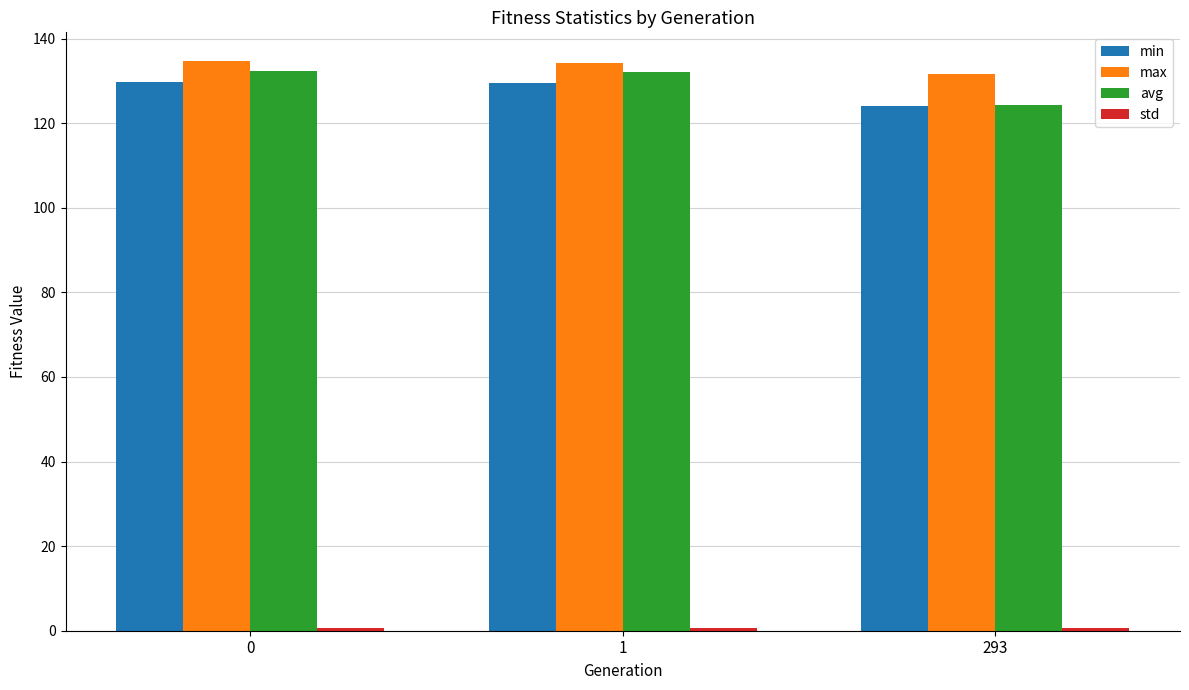

What is the difference between the second highest and minimum values in the avg series?

7.7